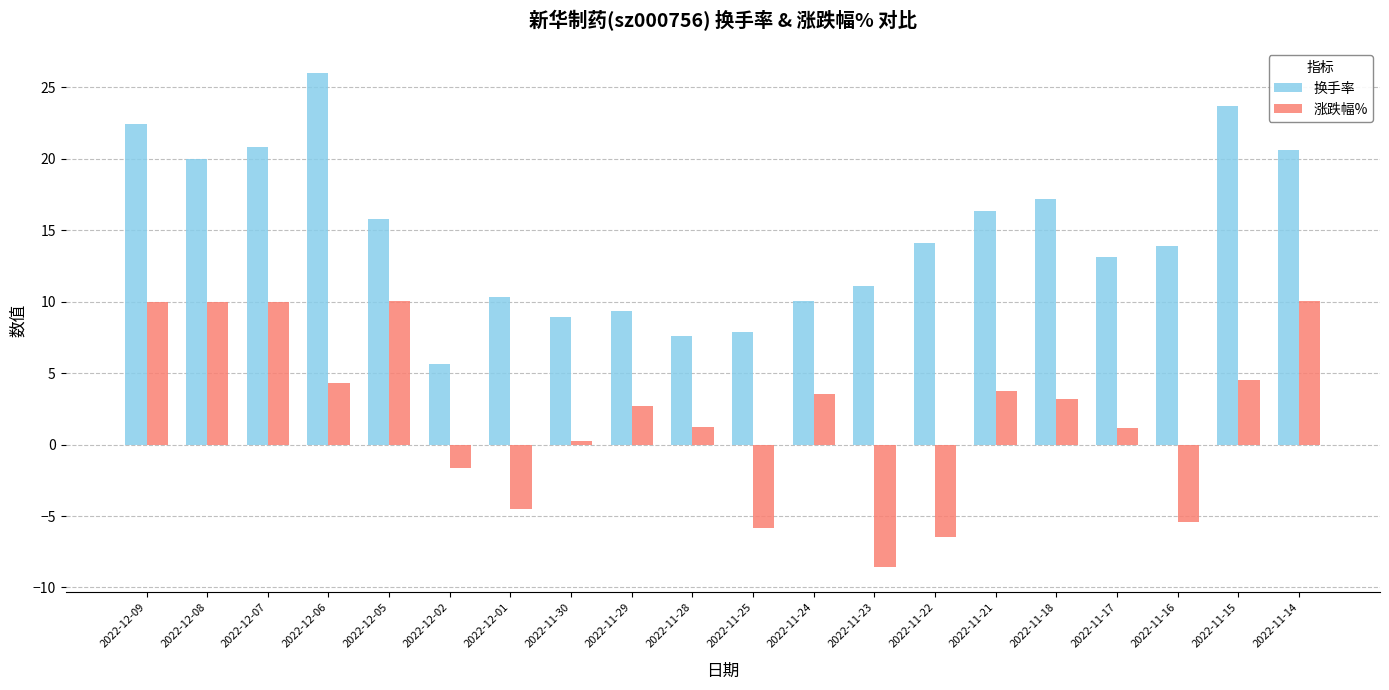

What is the difference between the highest and lowest values at 2022-11-21?

12.6